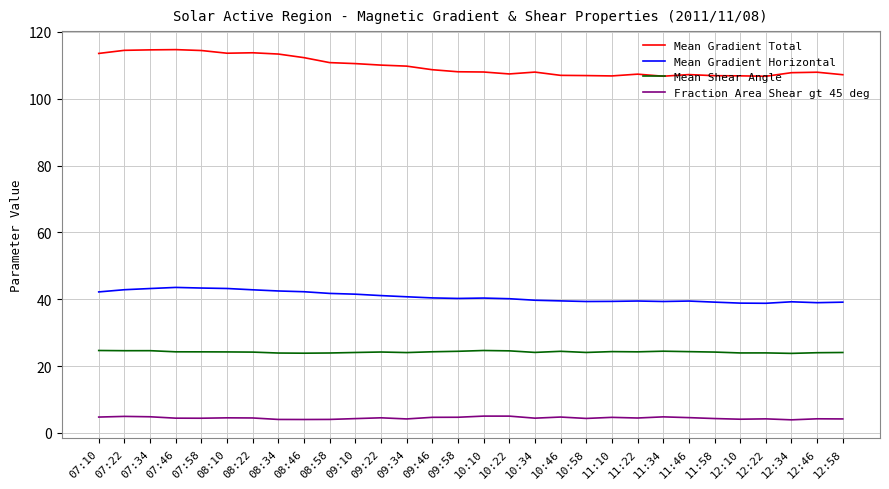

What is the minimum value shown in the chart?

3.9